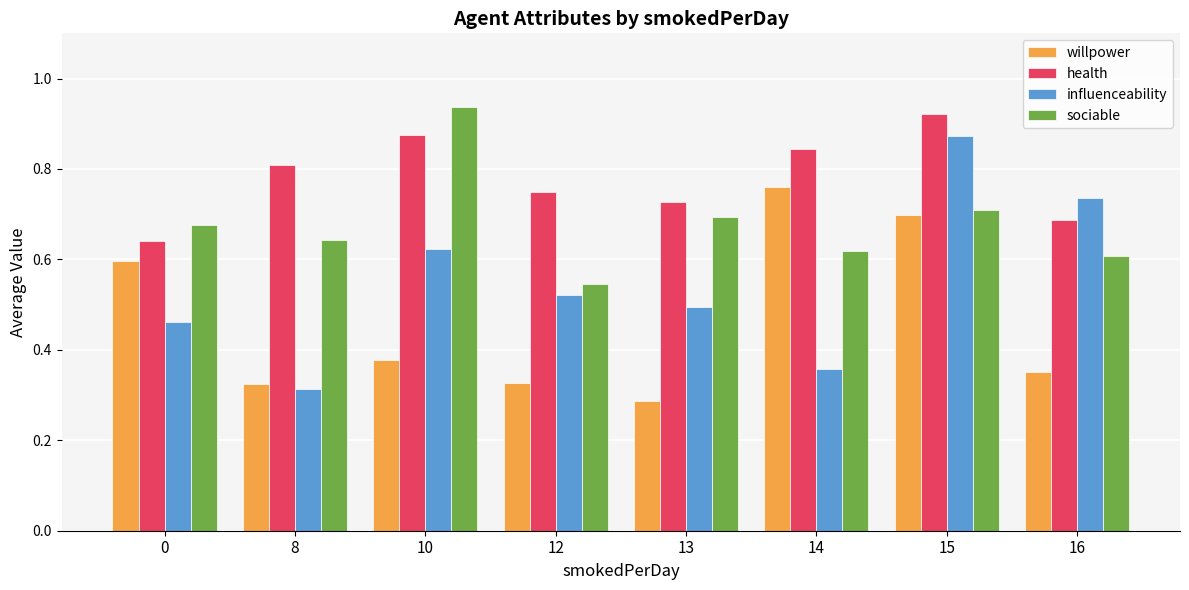

Is the value of sociable at 15 greater than the value of influenceability at 16?

No